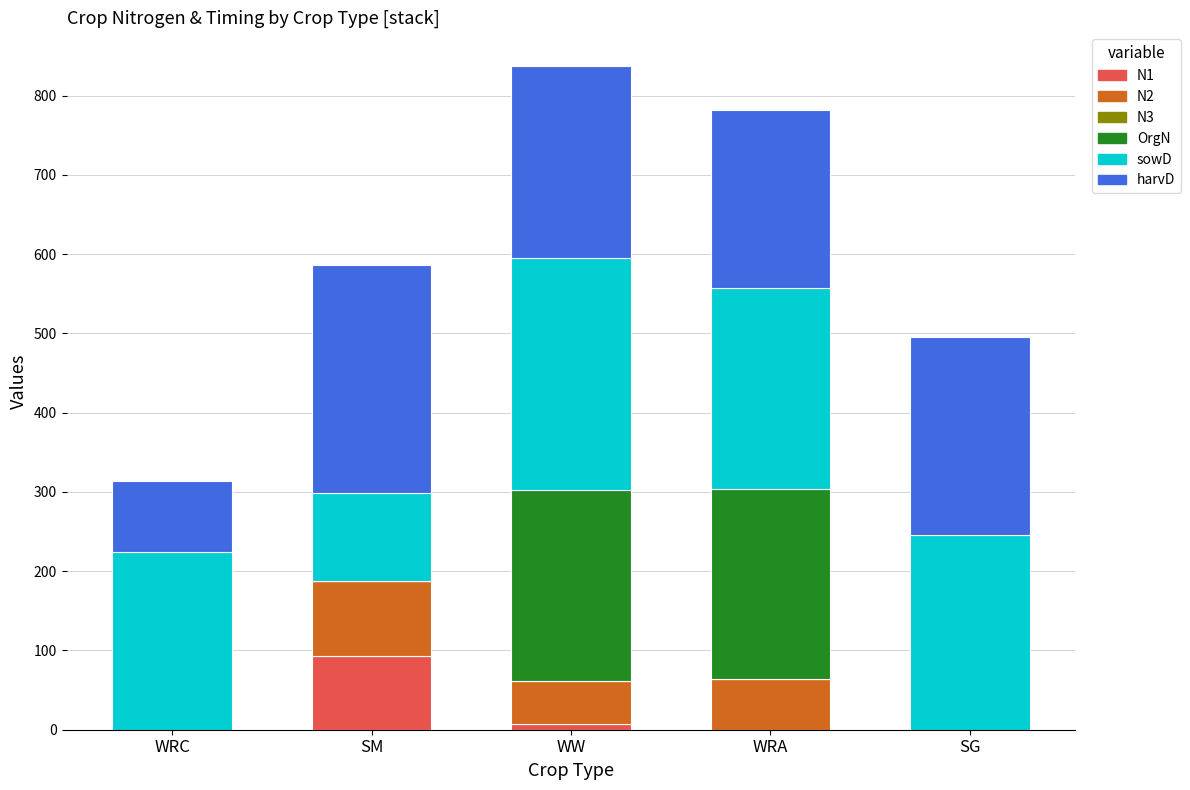

Which category has the highest value in the N1 series?

SM